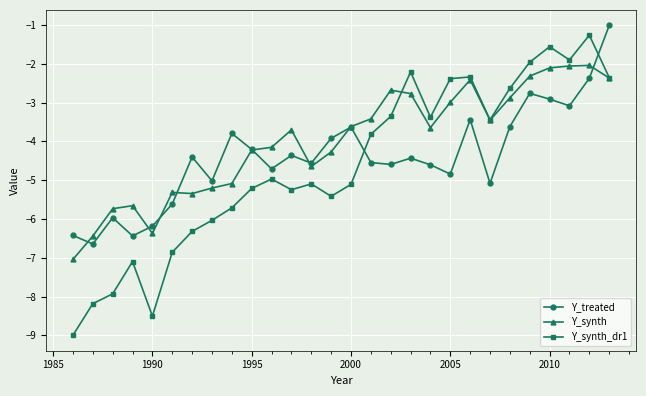

What is the value of the Y_synth_dr1 point at the 12th from the left?

-5.2